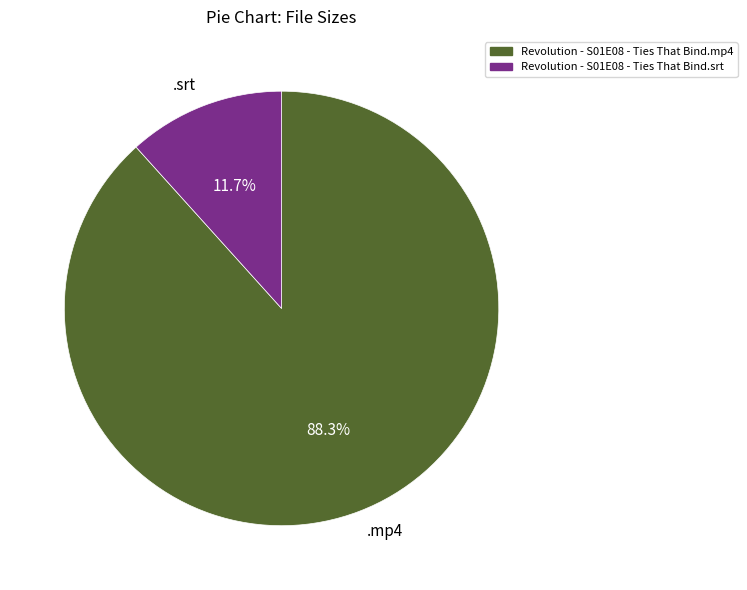

What is the smallest slice in the pie chart?

.srt